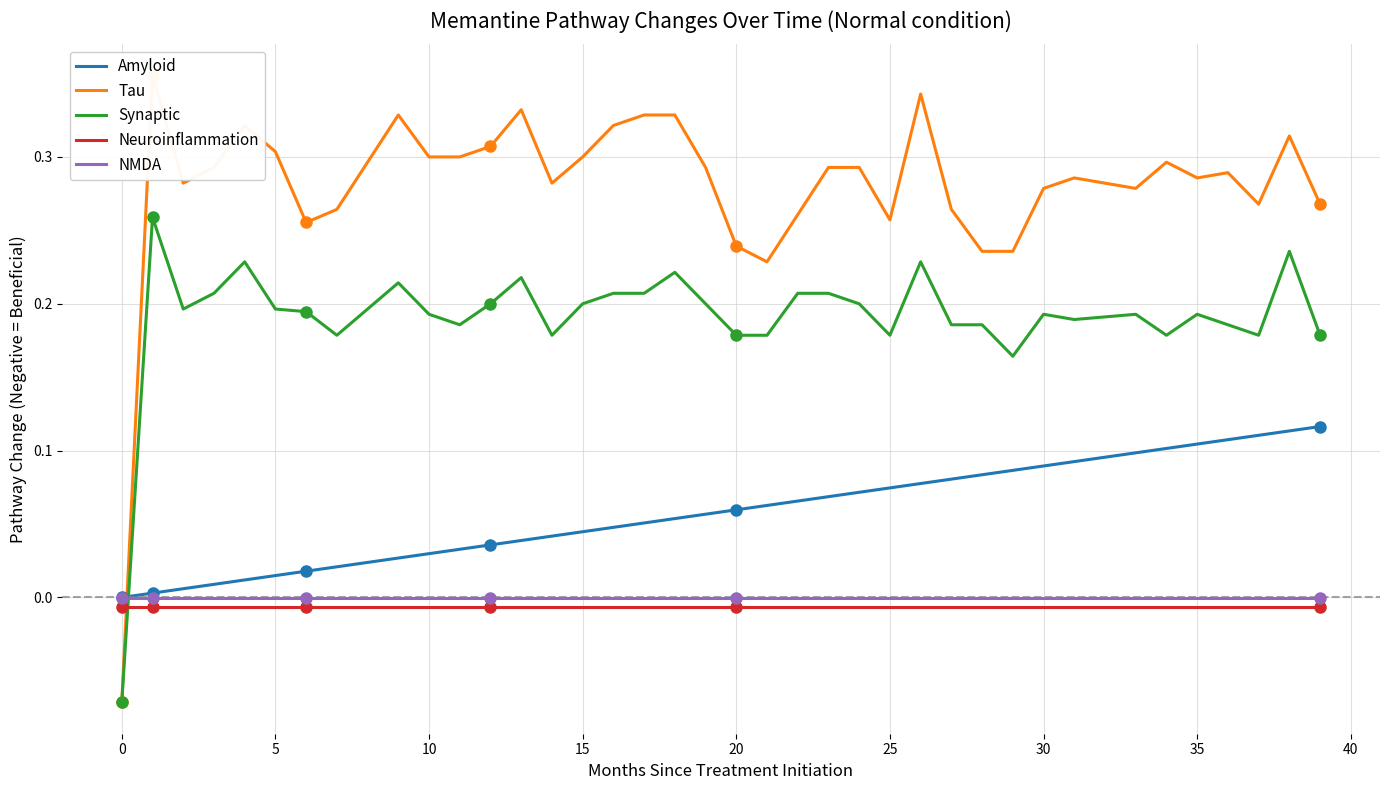

True or false: Synaptic has a value of 0.2 at 5.

True